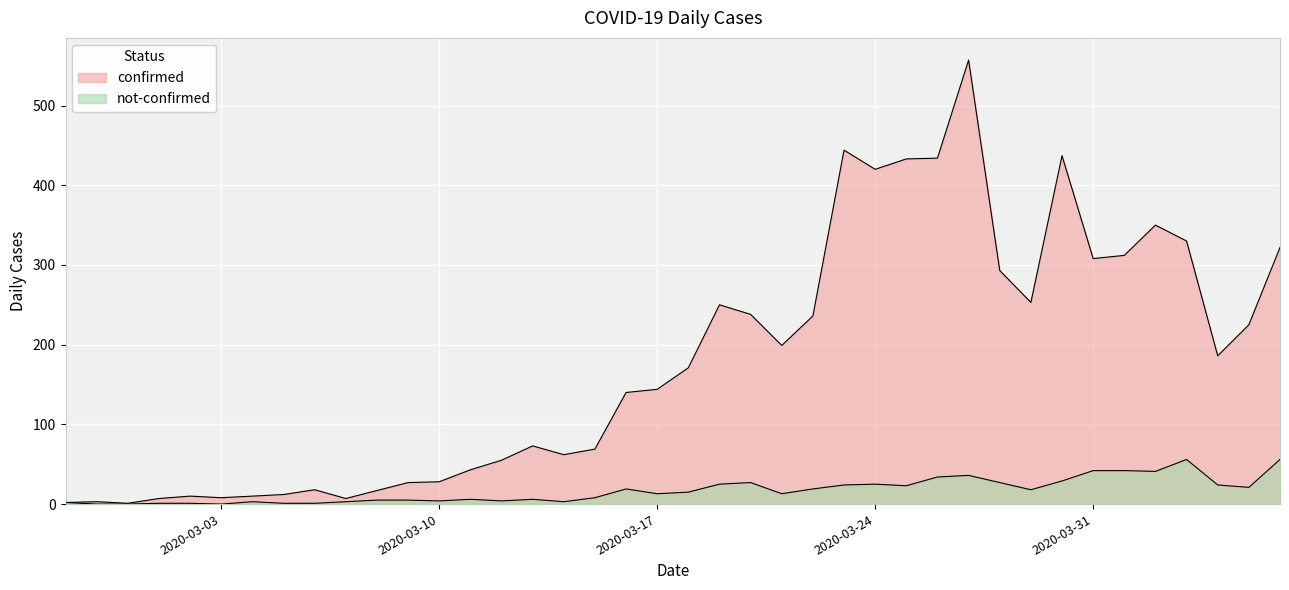

Reading left to right, extract all data points from this chart.

confirmed: 2	3	1	7	10	8	10	12	18	7	17	27	28	43	55	73	62	69	140	144	171	250	238	199	236	444	420	433	434	557	293	253	437	308	312	350	330	186	225	322
not-confirmed: 2	0	0	1	1	0	3	1	1	3	5	5	4	6	4	6	3	8	19	13	15	25	27	13	19	24	25	23	34	36	27	18	29	42	42	41	56	24	21	56